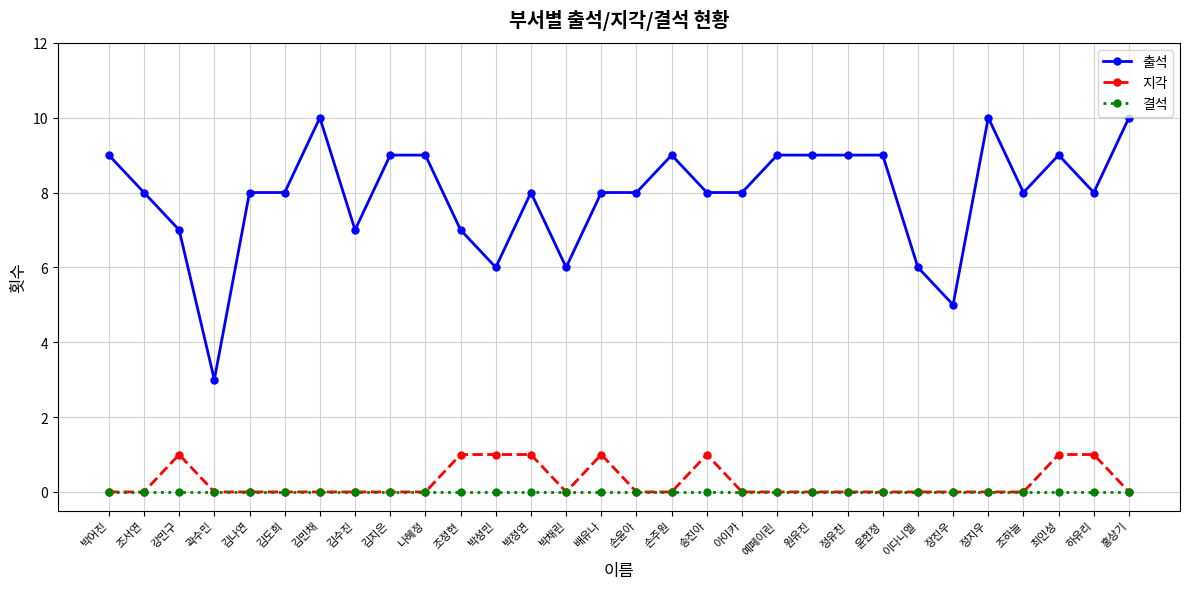

Rank the series by their maximum value, from highest to lowest.

출석, 지각, 결석